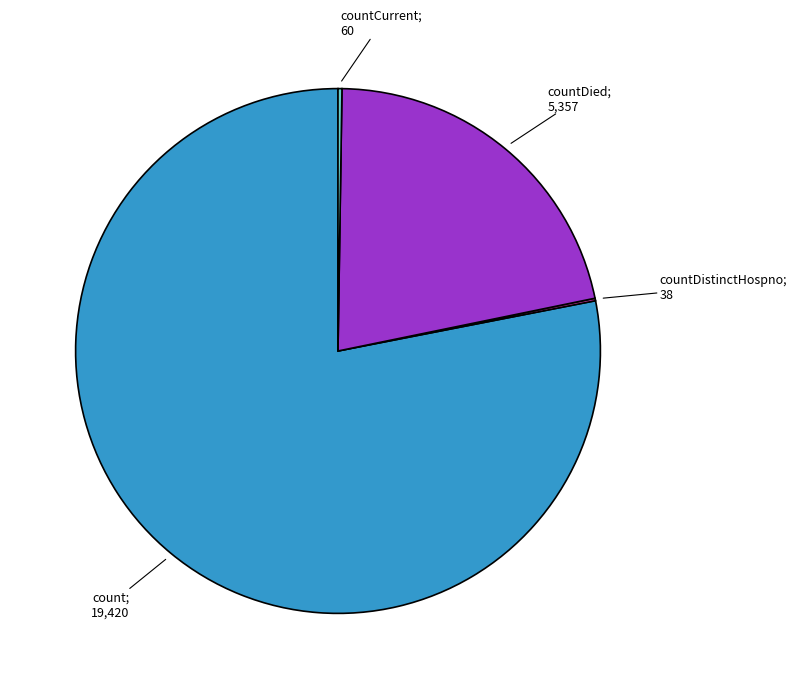

Does any single category account for the majority?

Yes